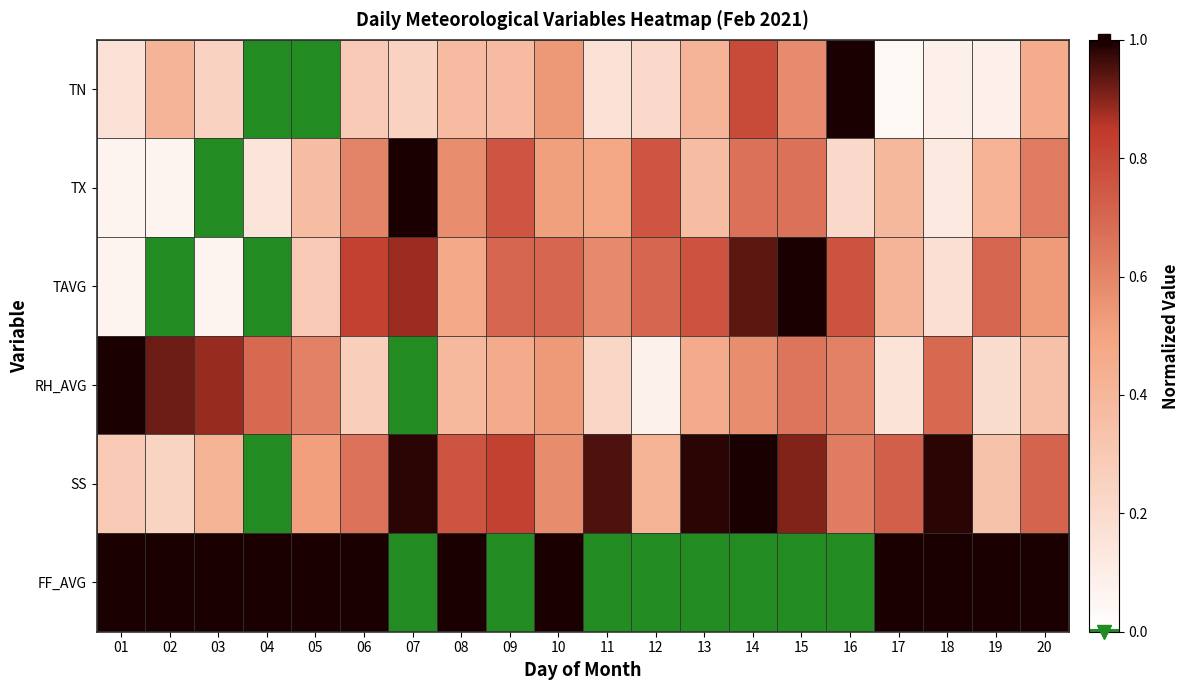

Which series changed the most between 03 and 10?

TAVG